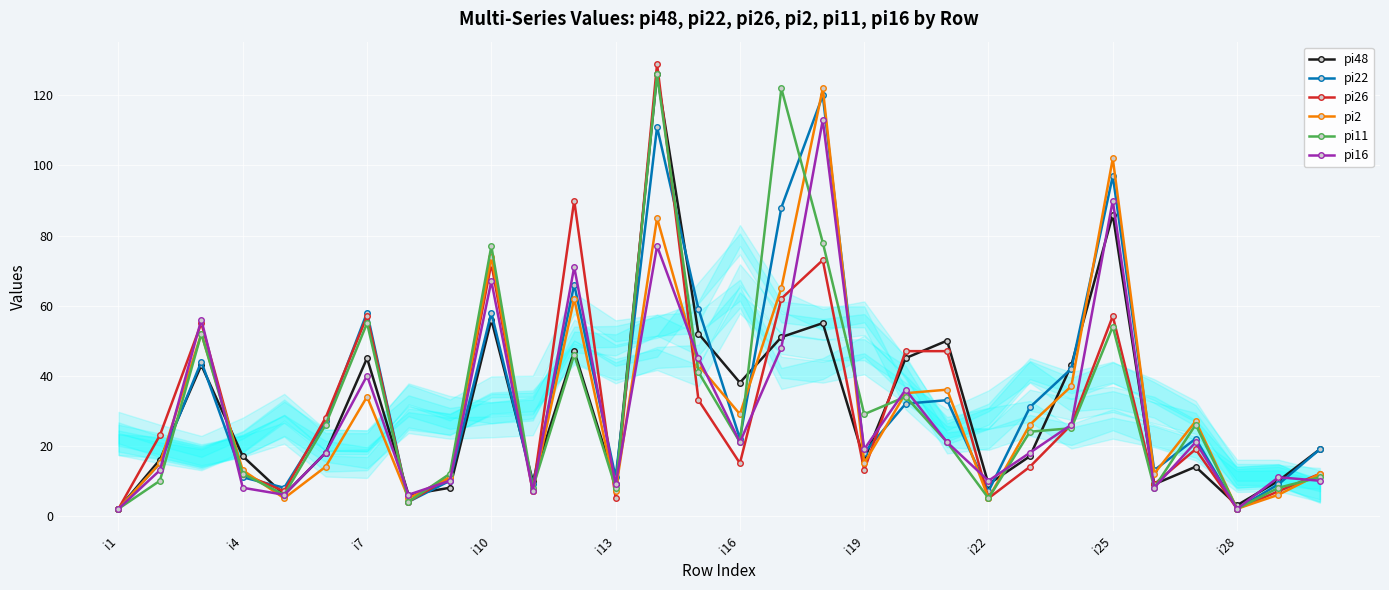

Is it true that pi2 equals 5 at i22?

True